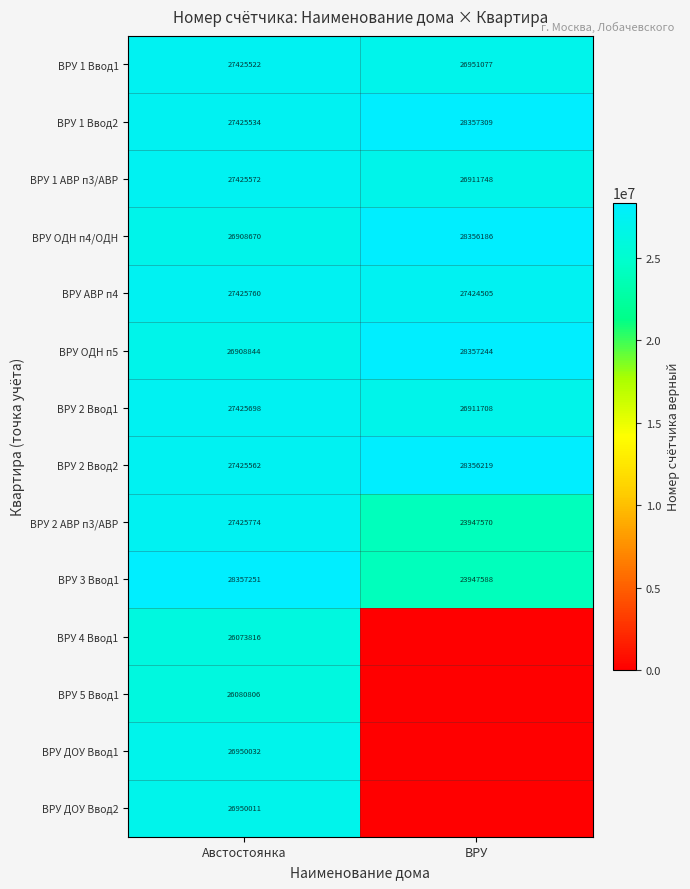

What is the difference between the ВРУ 1 АВР п3/АВР values at ВРУ and Австостоянка?

513824